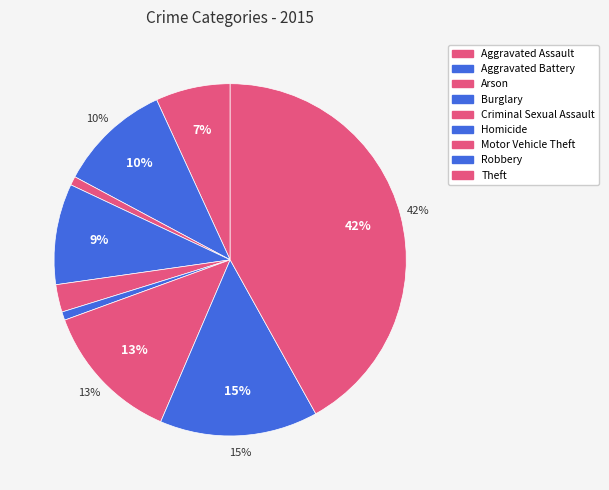

The Robbery slice represents 26% of the pie. True or false?

False